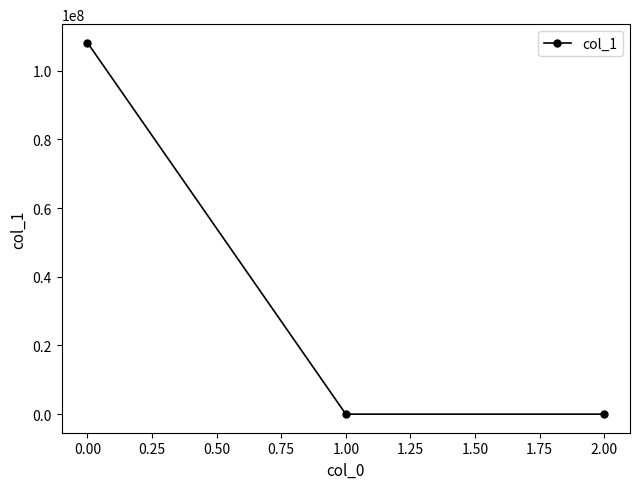

What is the greatest value displayed?

108166661.2